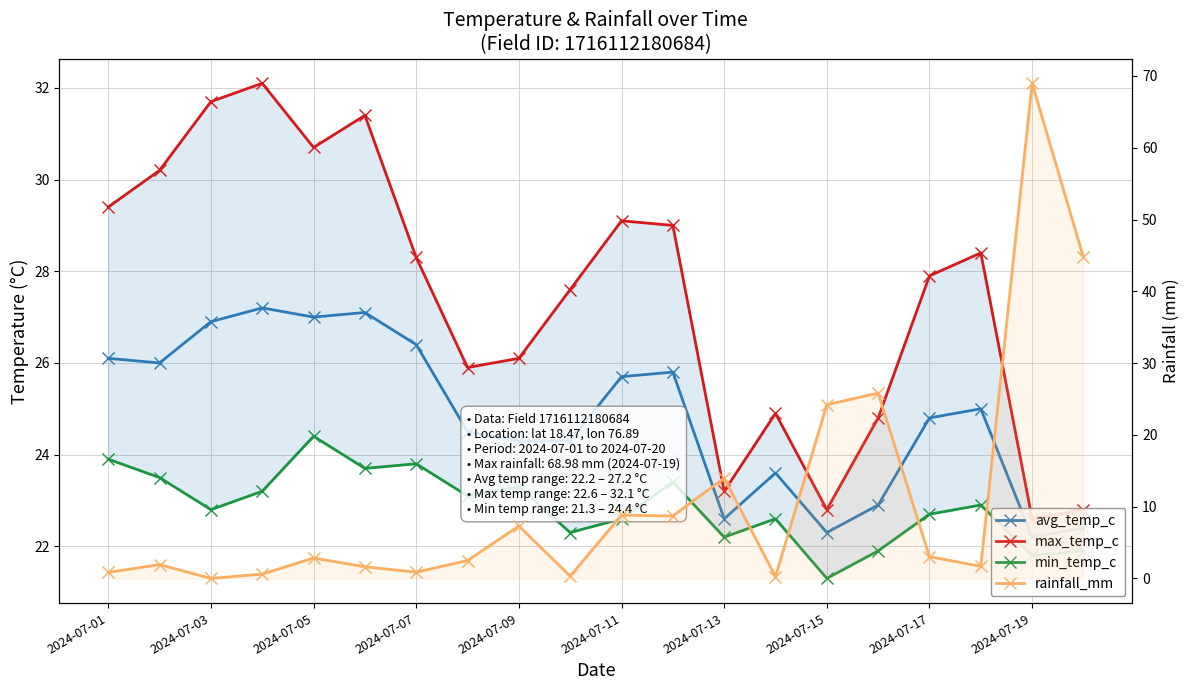

How many lines are shown in the chart?

4